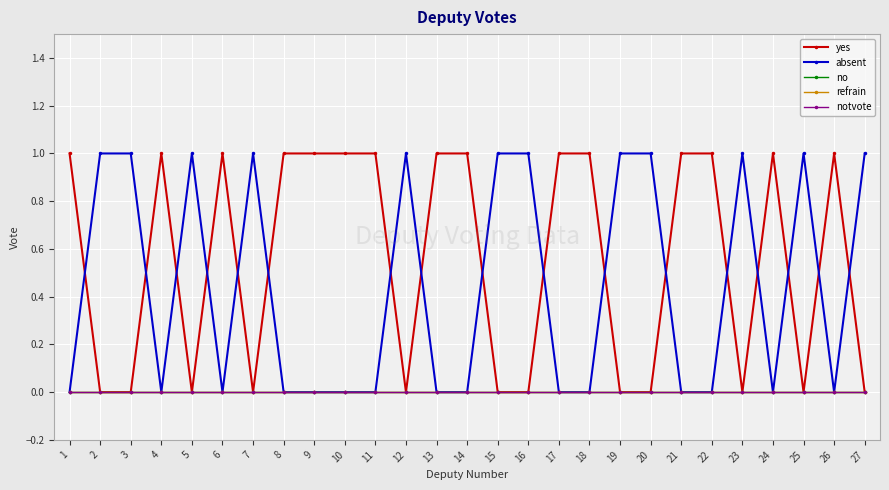

Does the chart display data point markers on the line(s)?

Yes